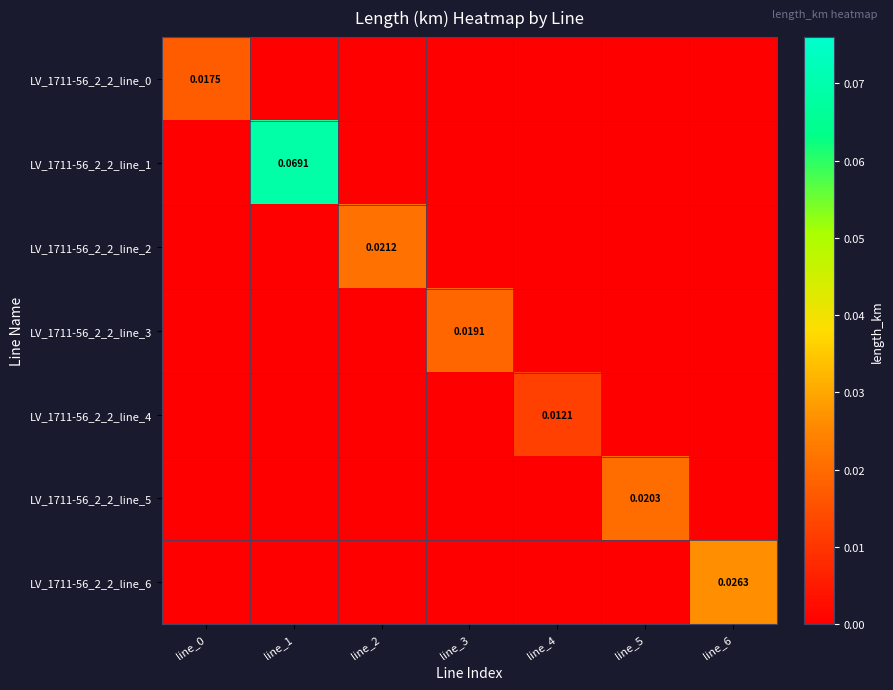

Which series has the largest total across all categories?

LV_1711-56_2_2_line_1